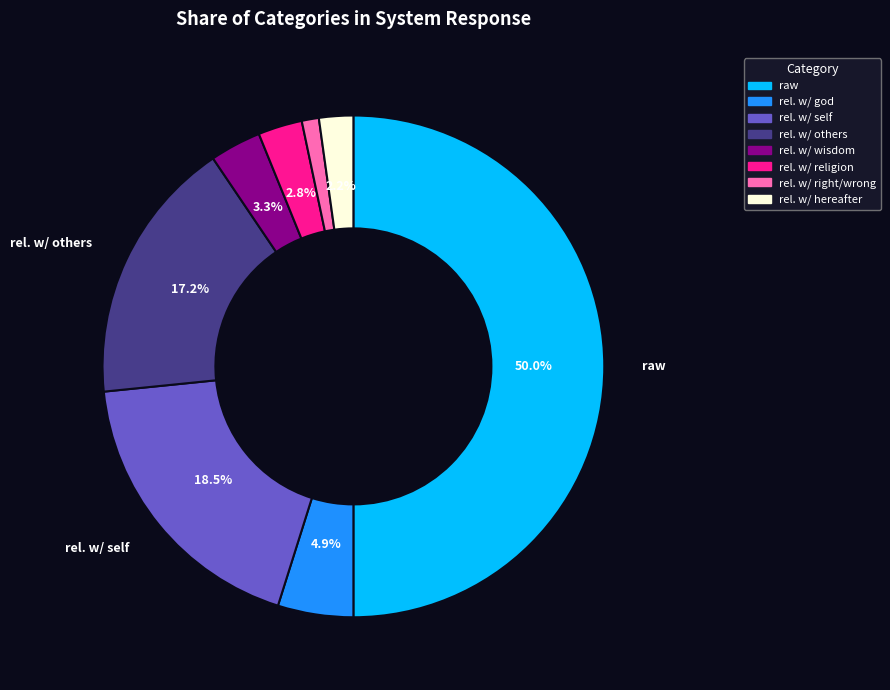

Which slice is the smallest?

relationship_with_right_and_wrong